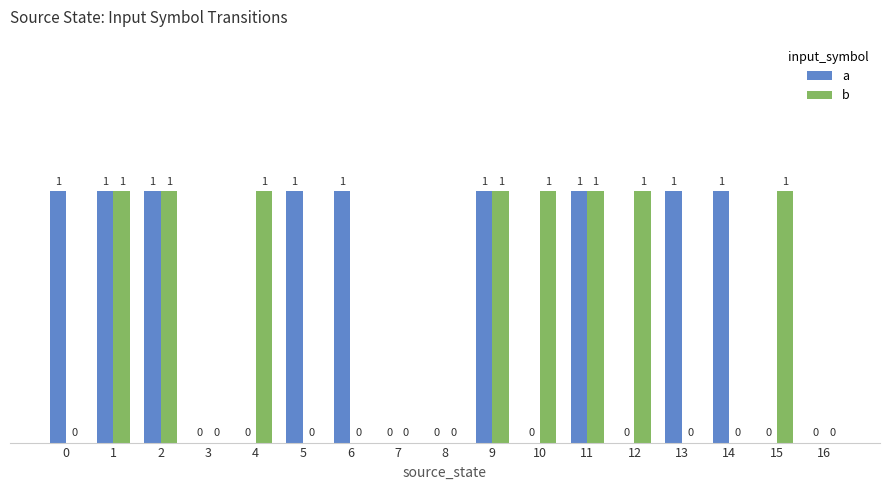

Is the value of a at 4 greater than the value of b at 9?

No